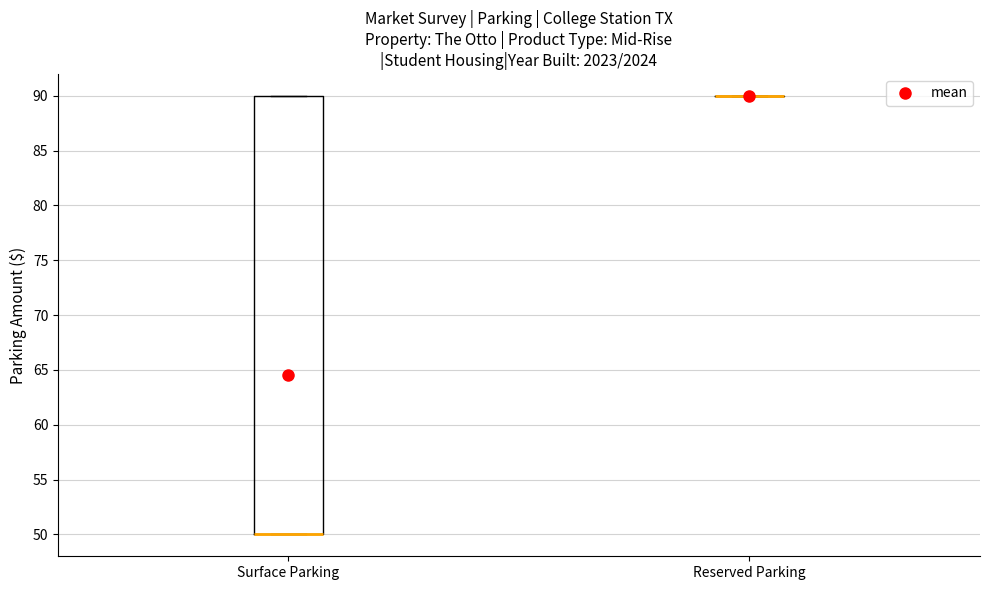

Reading left to right, transcribe this box plot: for each box, give where its median line is, the range the box spans, and where its two whiskers end, as read against the y-axis. The values are not printed on the chart, so give them approximately, as read against the axis.

Surface Parking: median 50 (drawn on the box's lower edge), box 50 to 90, whiskers 50 to 90
Reserved Parking: box collapsed to a line at 90, whiskers 90 to 90